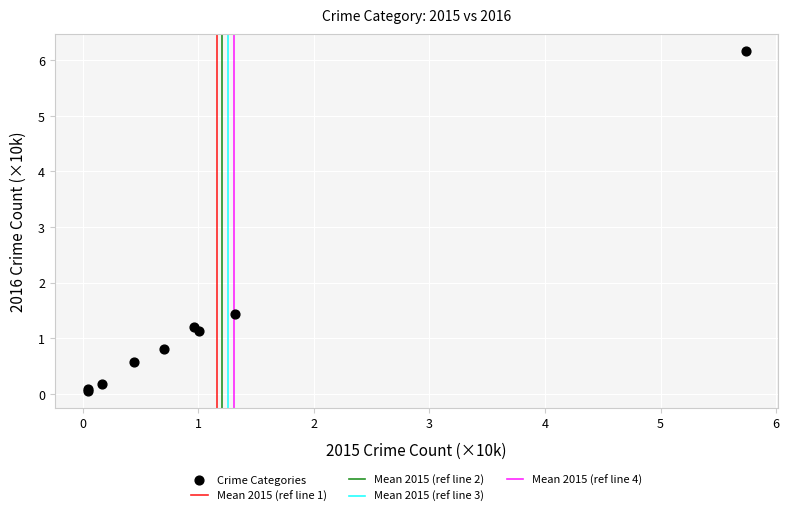

What Y value in the scatter plot is closest to 3?

1.4